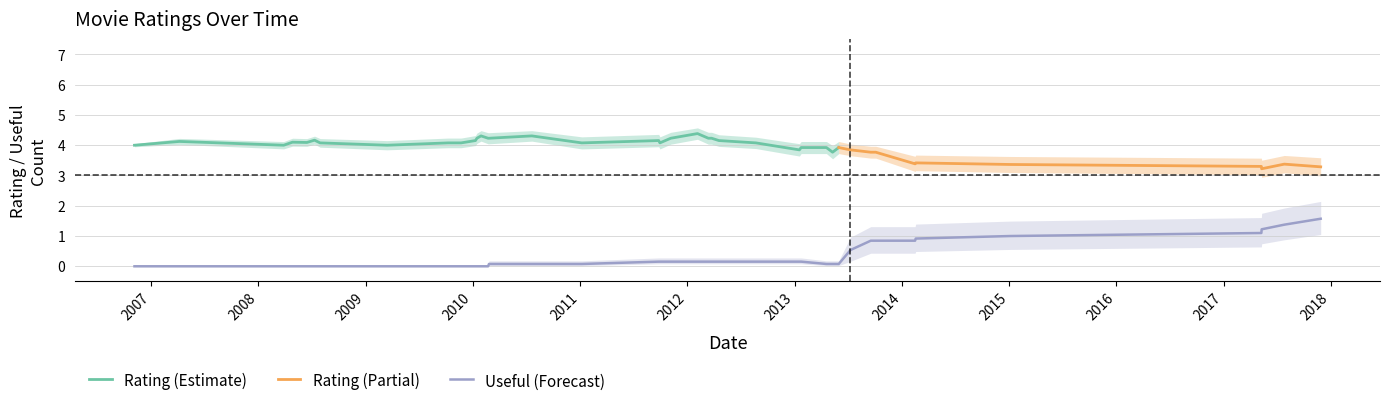

Count the number of categories in the chart.

40